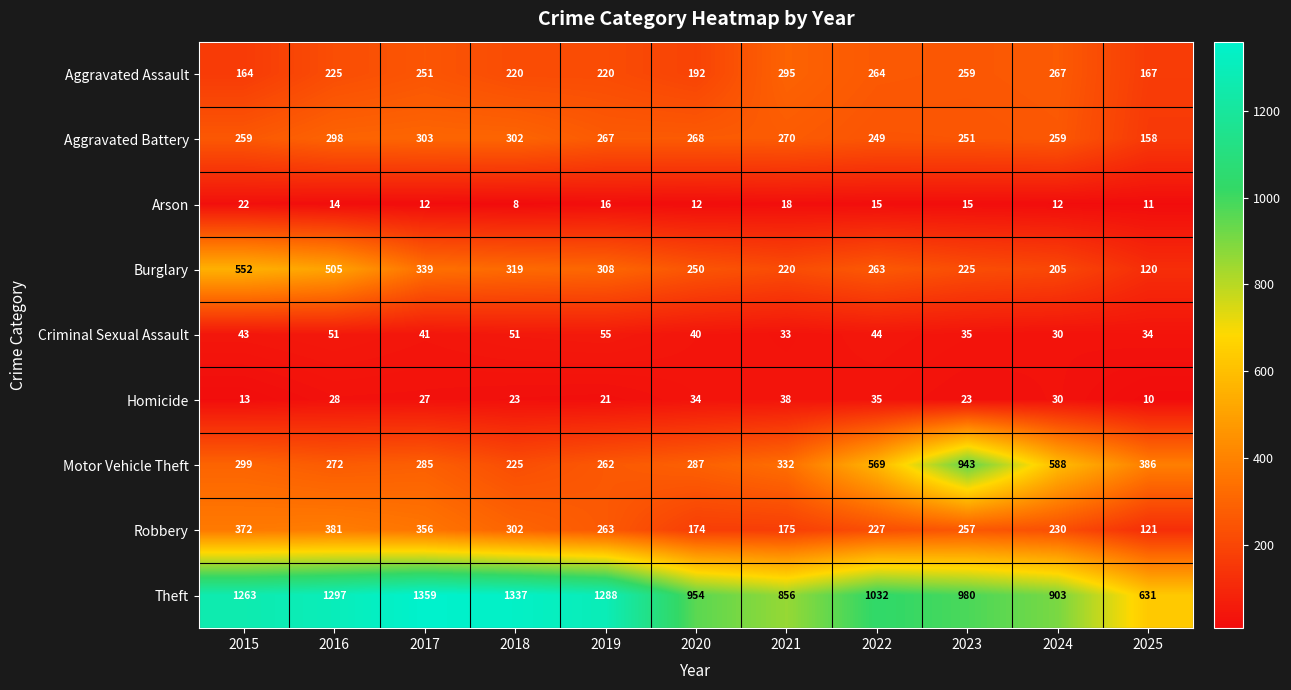

What is the spread (max minus min) of values at 2019?

1272